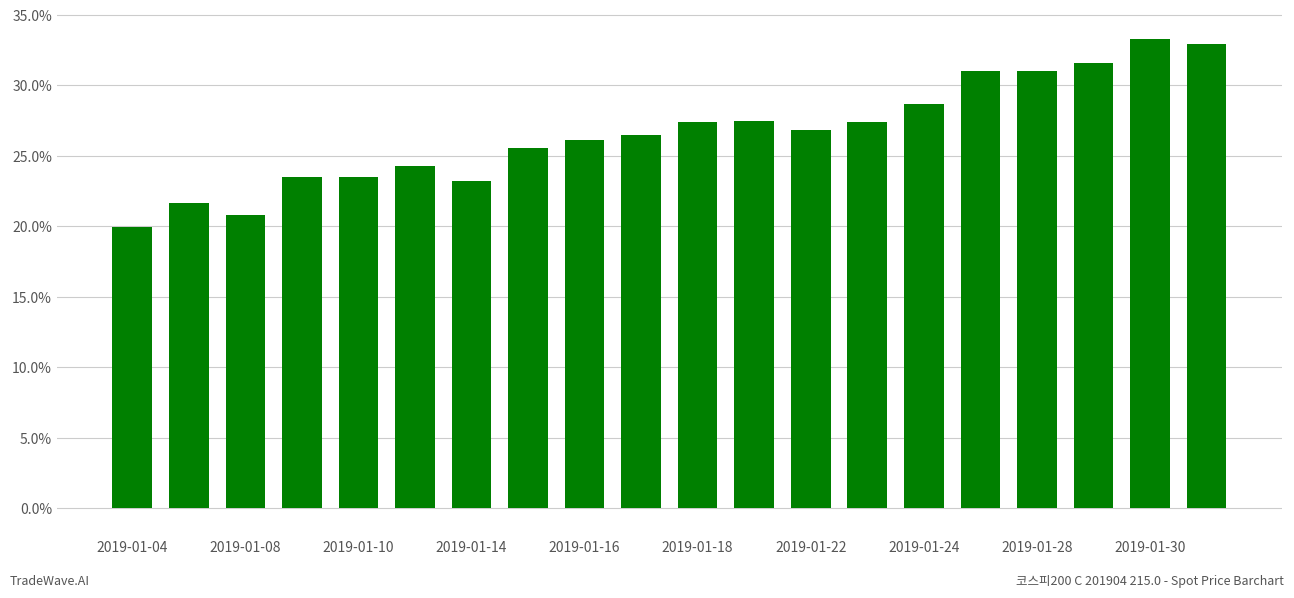

What is the smallest value displayed?

19.9